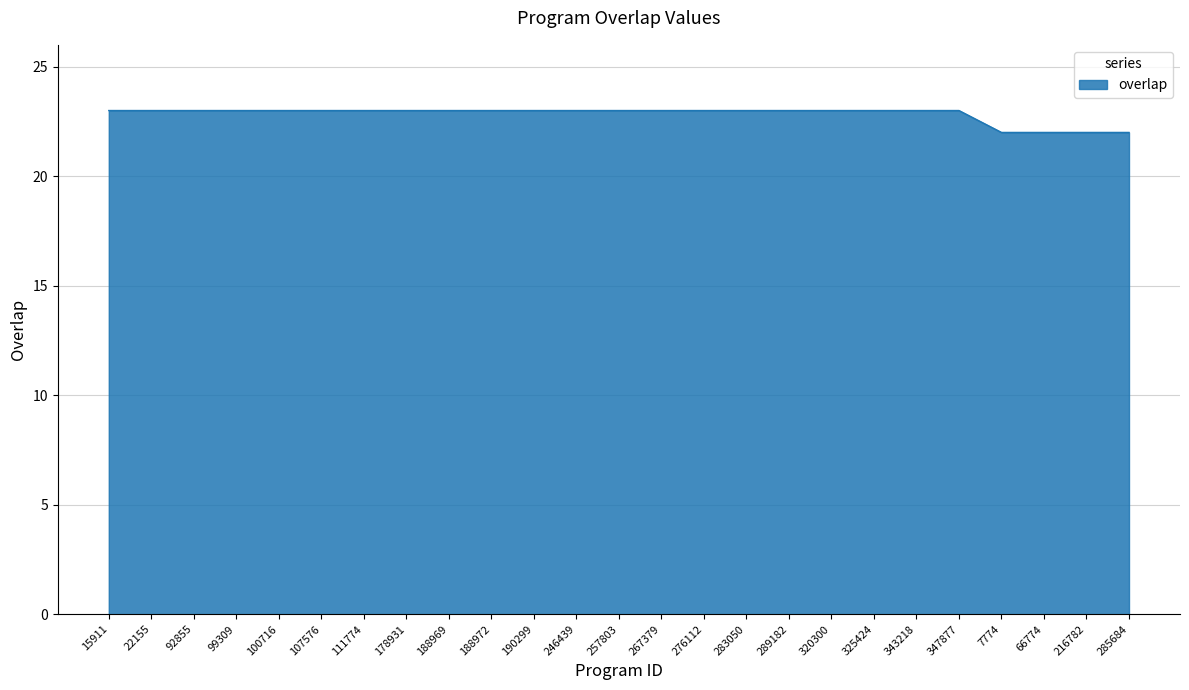

Reading left to right, what are all the values shown in this chart?

23	23	23	23	23	23	23	23	23	23	23	23	23	23	23	23	23	23	23	23	23	22	22	22	22